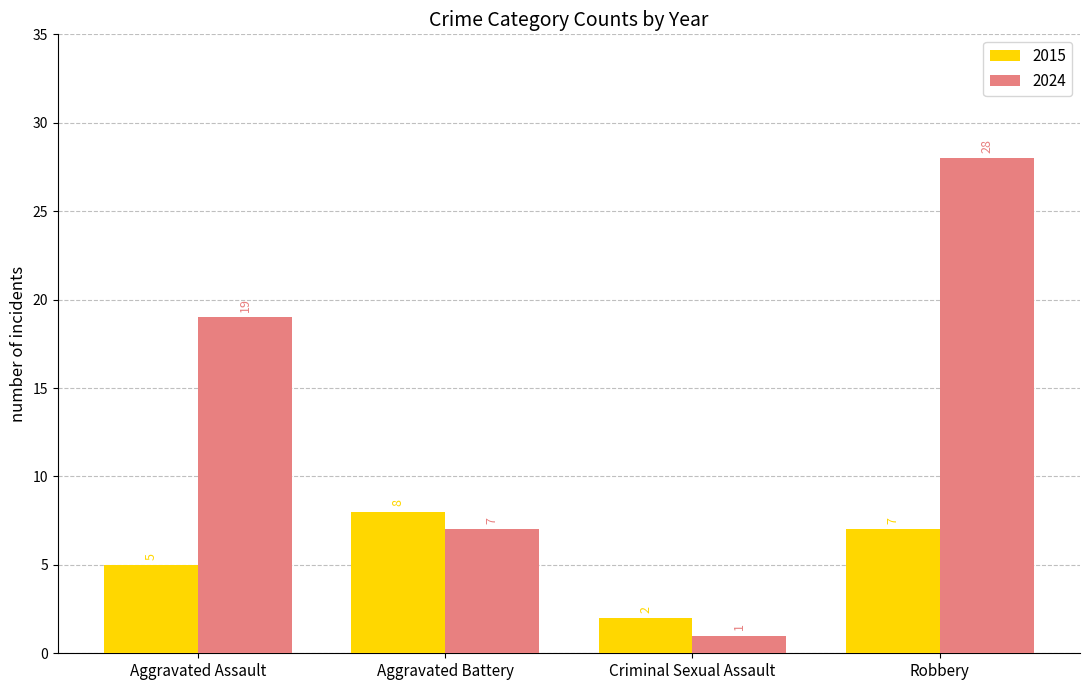

Which category has the highest value across all series?

Robbery